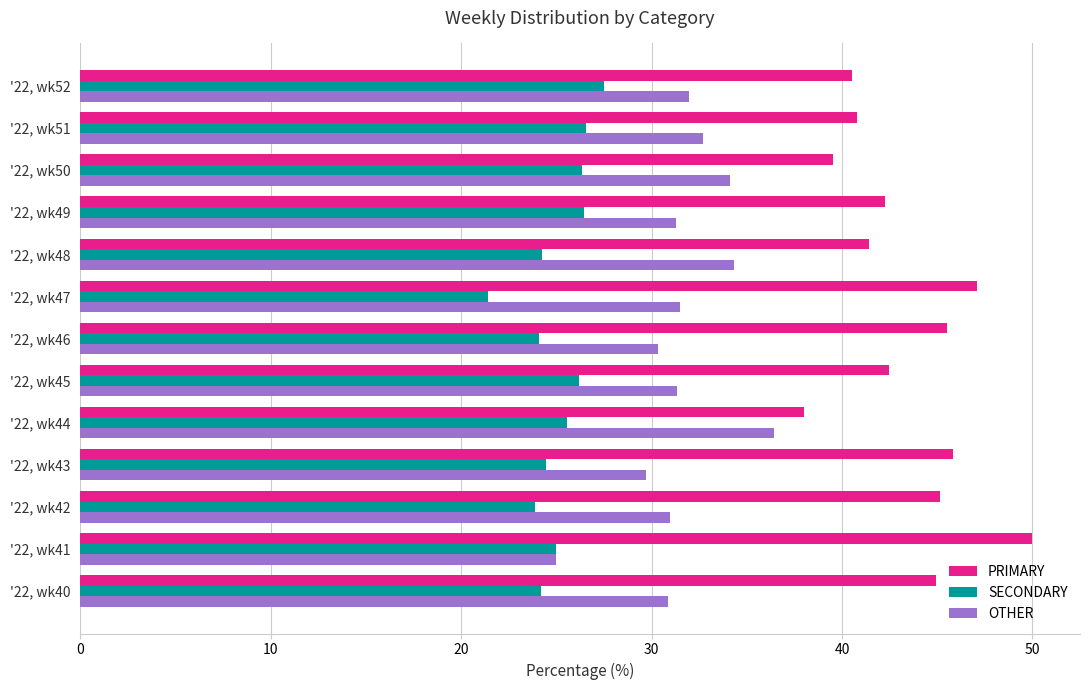

What is the maximum value for OTHER?

36.4